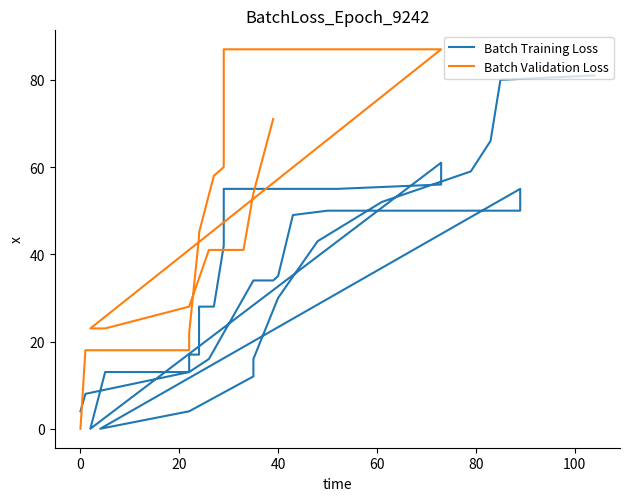

What is the change in value from 60 to 20?

+18